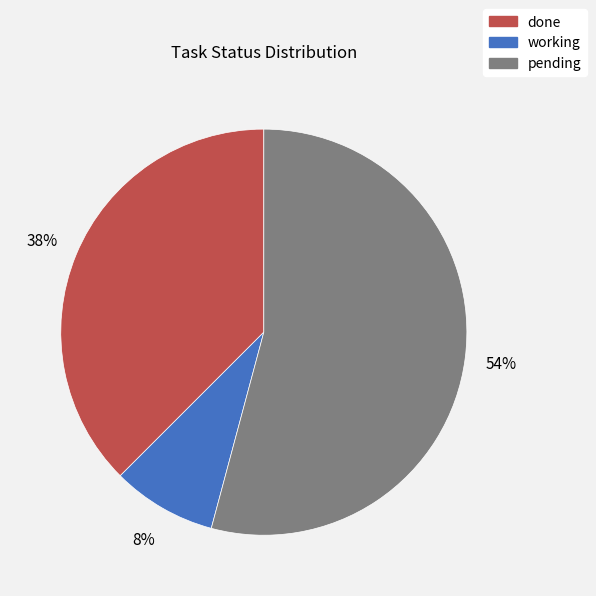

Does any single category account for the majority?

Yes